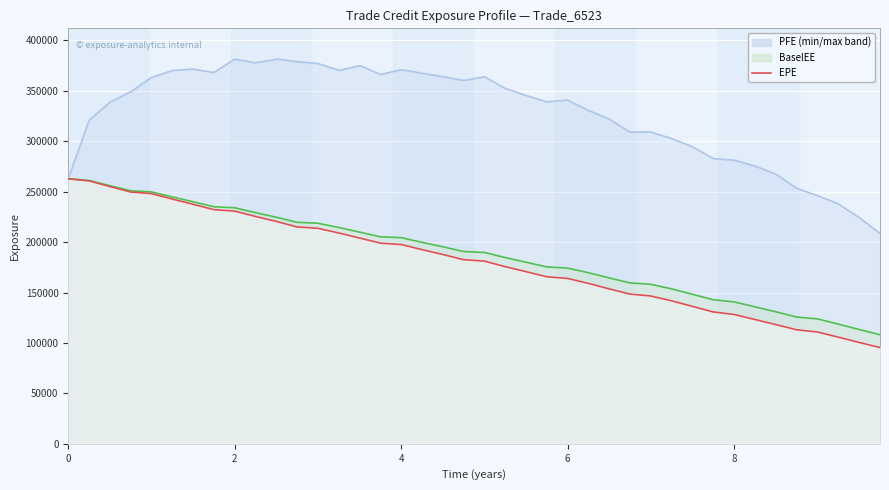

True or false: BaselEE has more than 2 points higher than both neighbors.

False